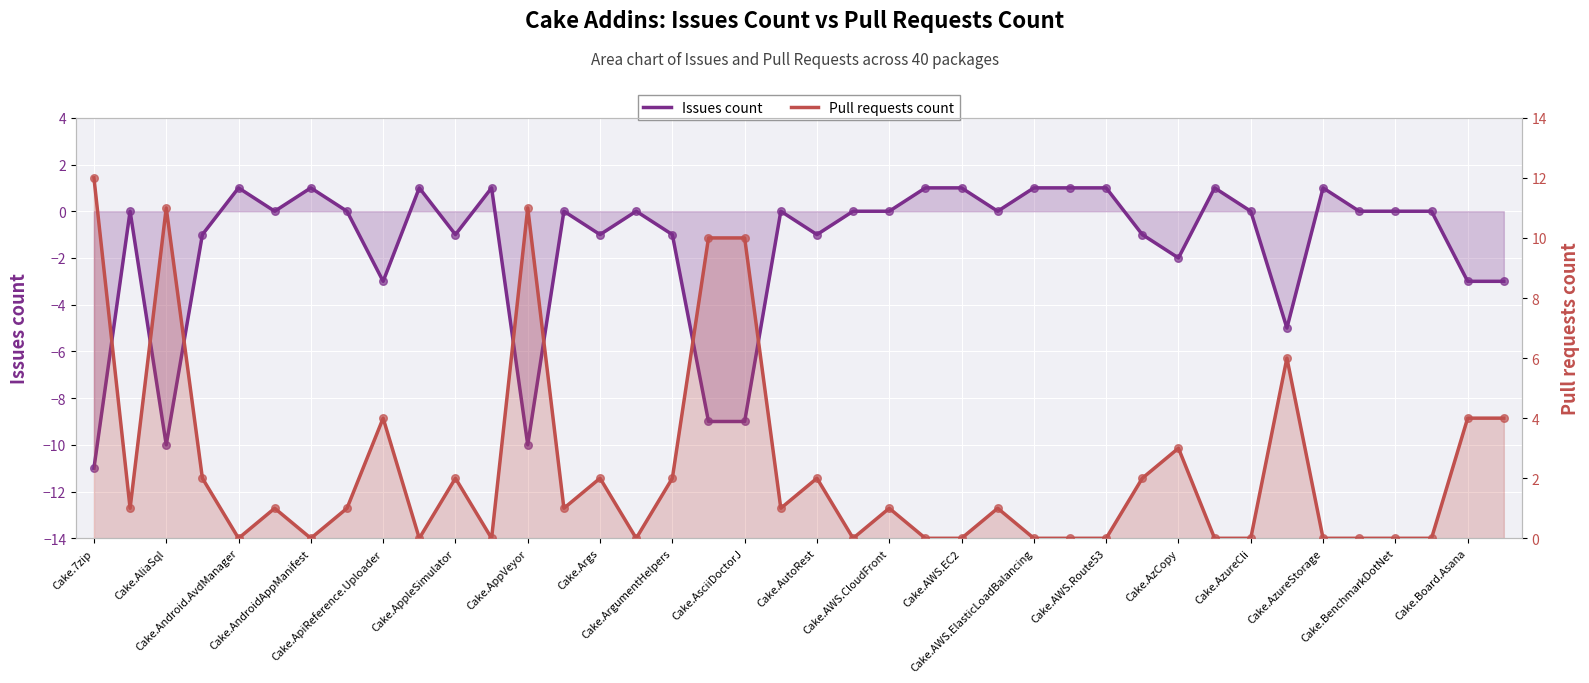

Which series contains the lowest Y value?

Issues count